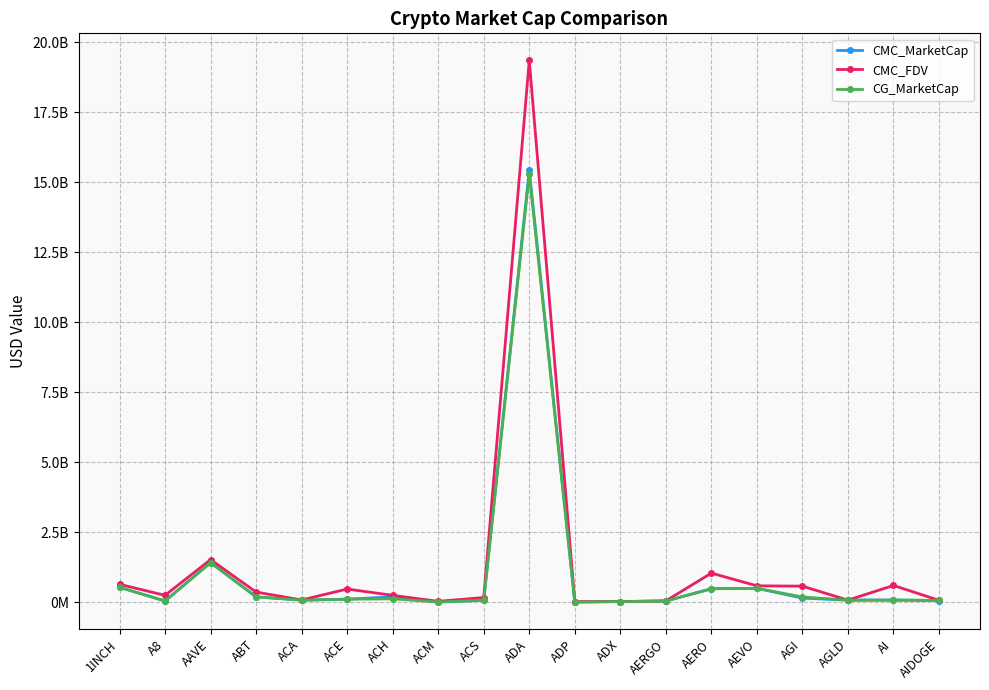

Reading left to right, extract all data points from this chart.

CMC_MarketCap: 536636924.2	42146516.8	1416837250.1	193344358.9	75998229.4	108381810.9	195895498.7	10627563.7	68438191.5	15442839048.1	6175490.4	24704634.6	43844674.6	483083960.9	497873322.8	147994583.9	75937138.7	78034043.0	62771963.3
CMC_FDV: 641718711.1	247405350.1	1523892155.7	364895786.1	81724545.4	472470975.7	247485898.4	33429073.3	168642810.0	19359430365.7	20251050.4	25725771.6	49263679.4	1041828990.7	587357983.7	575373936.3	75937138.7	600261866.0	68944193.0
CG_MarketCap: 536377114.0	47321101.0	1415994862.0	193615476.0	75815430.0	109292943.0	122409972.0	10609314.0	68468011.0	15294774845.0	6184375.0	24733971.0	43897759.0	483651759.0	498992818.0	188247850.0	75920892.0	78034043.0	67610424.0